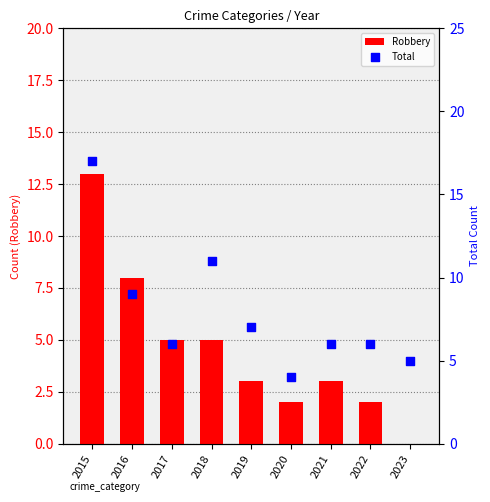

Which series reaches the minimum Y coordinate?

Robbery